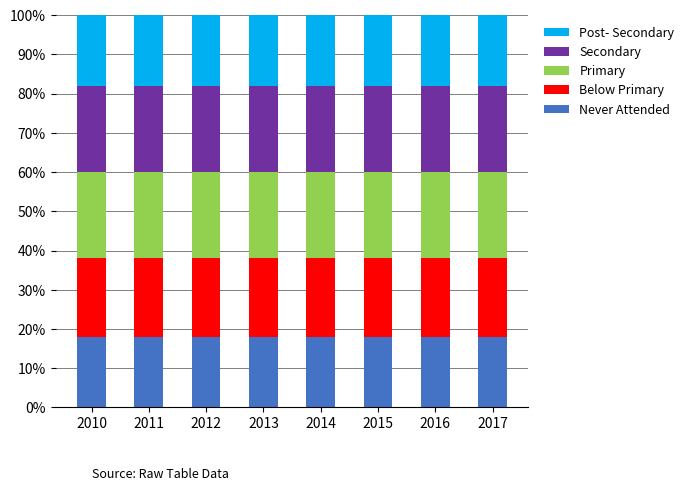

What is the total value across all series at 2014?

100.0